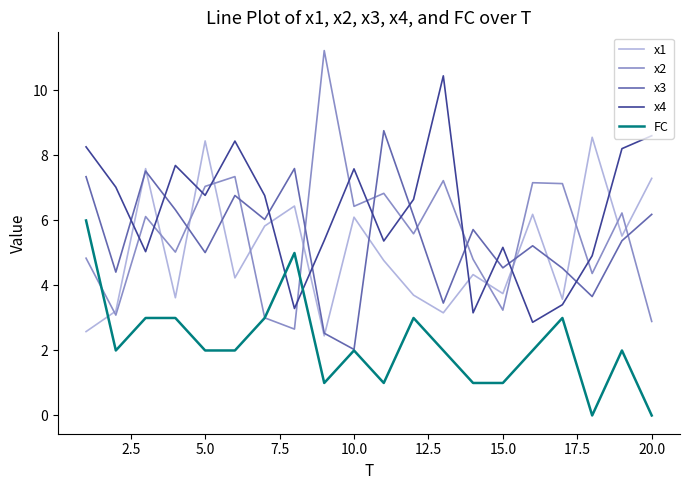

List the series in order of their peak value, highest first.

x2, x4, x3, x1, FC